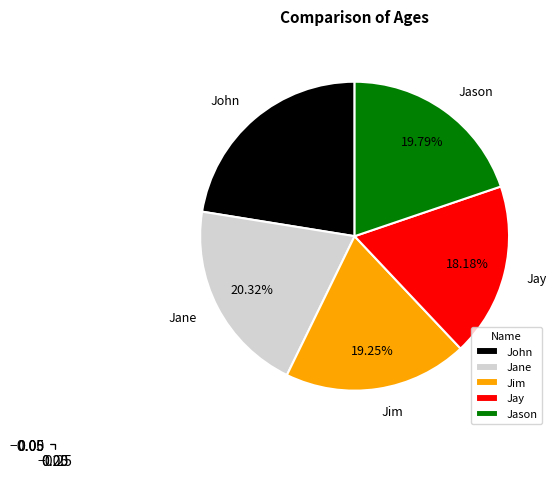

How many slices are in this pie chart?

5